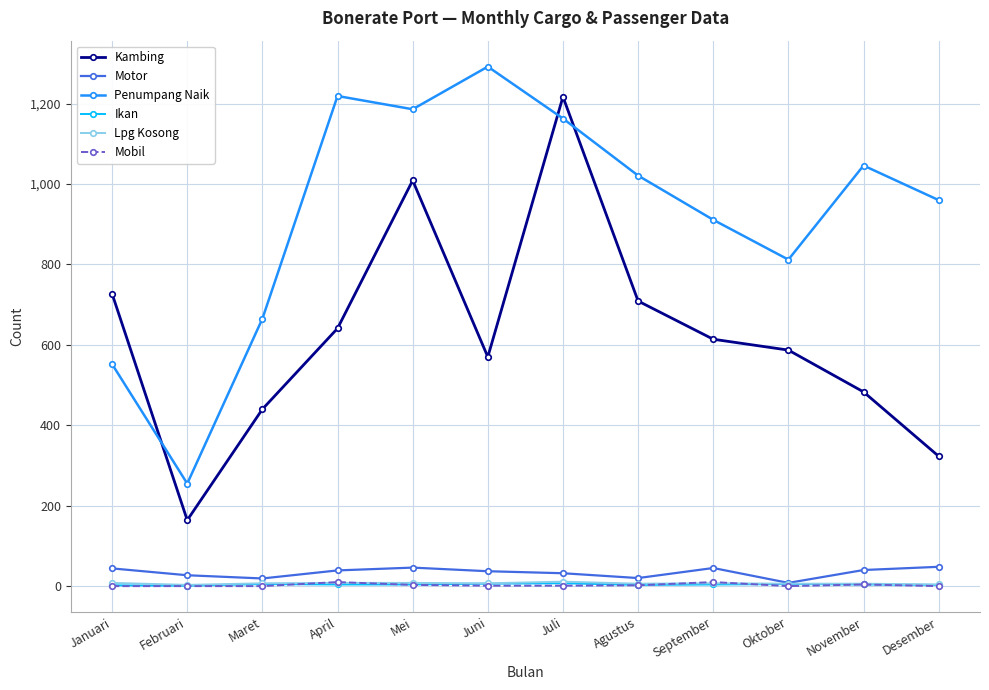

What is the maximum value shown in the chart?

1292